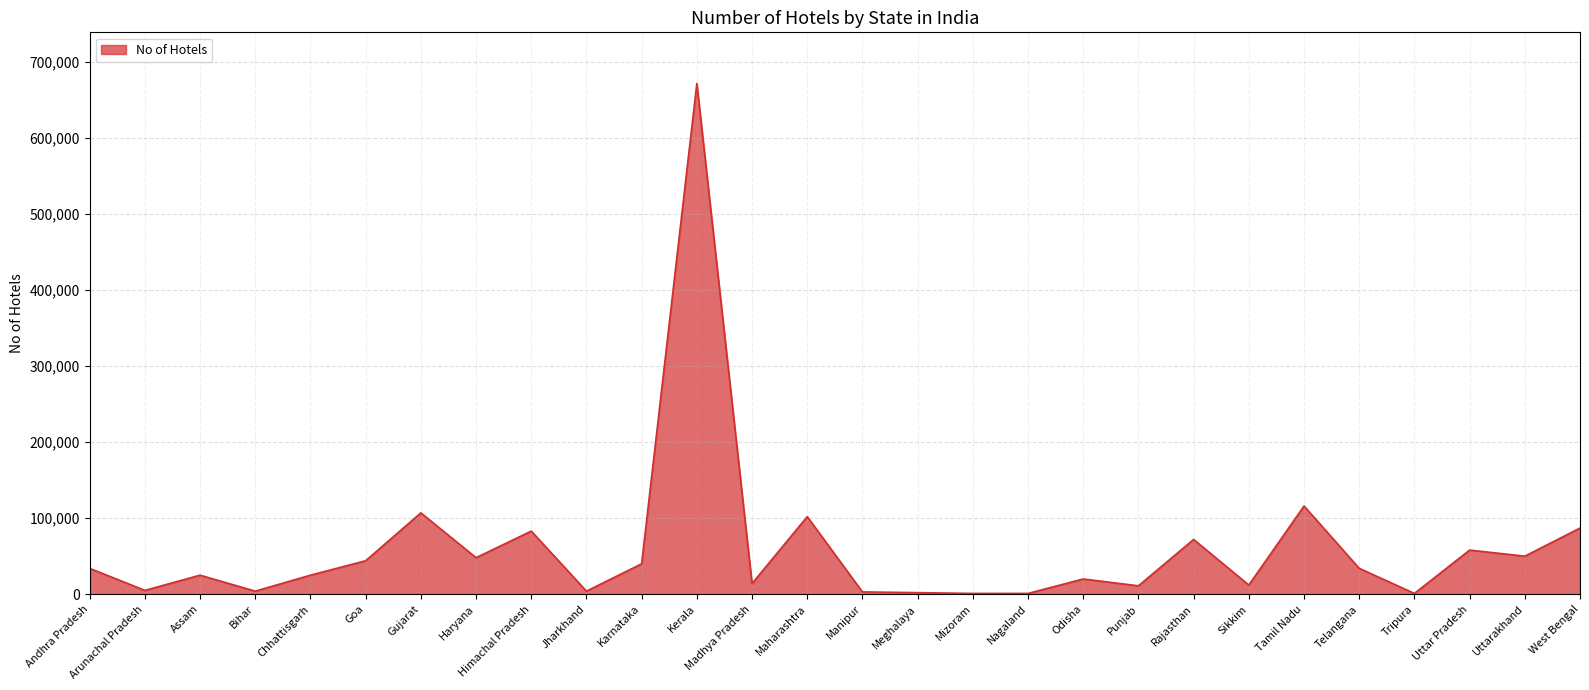

True or false: the data shows 25000 at Chhattisgarh.

True